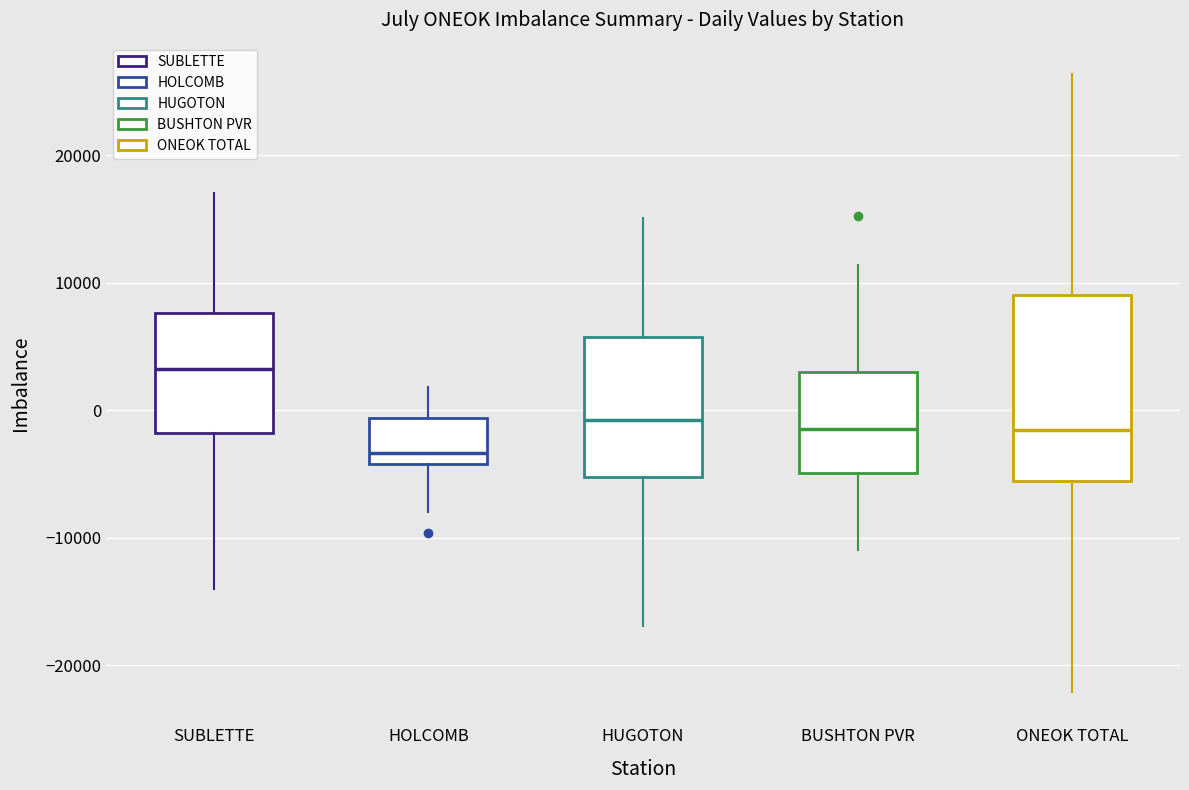

Reading left to right, read every box against the y-axis: the position of its median line, the range the box covers, and the ends of its whiskers. The values are not printed on the chart, so give them approximately, as read against the axis.

SUBLETTE: median 3000, box -2000 to 8000, whiskers -14000 to 17000
HOLCOMB: median -3000, box -4000 to -1000, whiskers -8000 to 2000
HUGOTON: median -1000, box -5000 to 6000, whiskers -17000 to 15000
BUSHTON PVR: median -1000, box -5000 to 3000, whiskers -11000 to 11000
ONEOK TOTAL: median -2000, box -6000 to 9000, whiskers -22000 to 26000